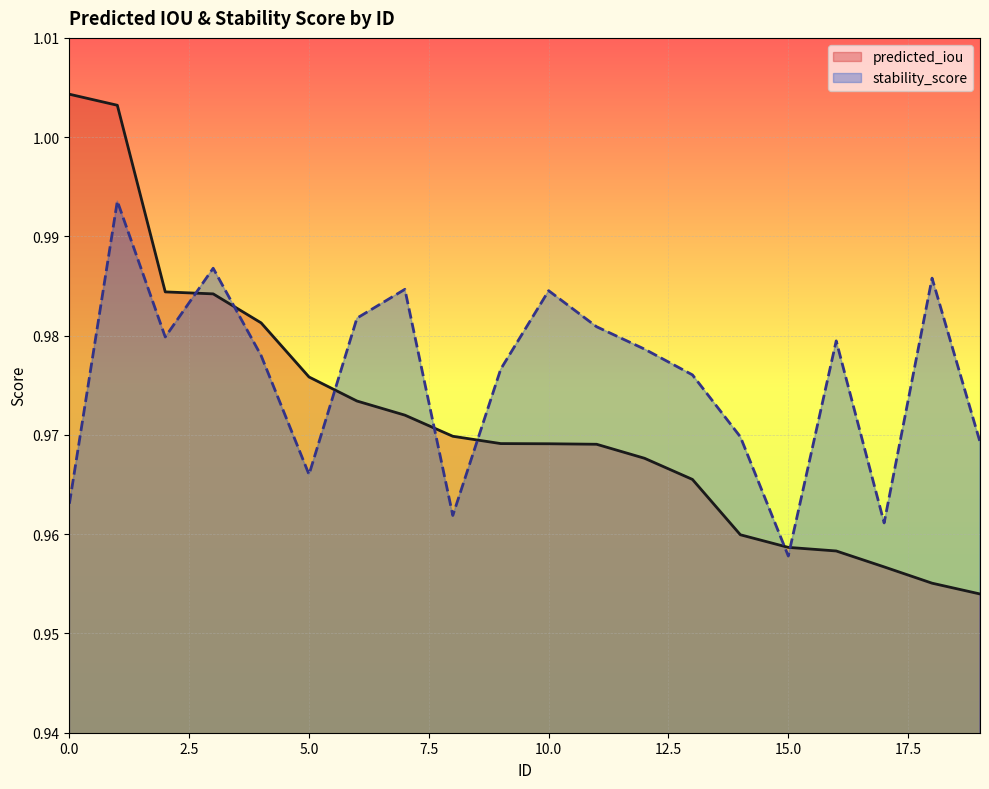

Which series has the largest total across all categories?

stability_score